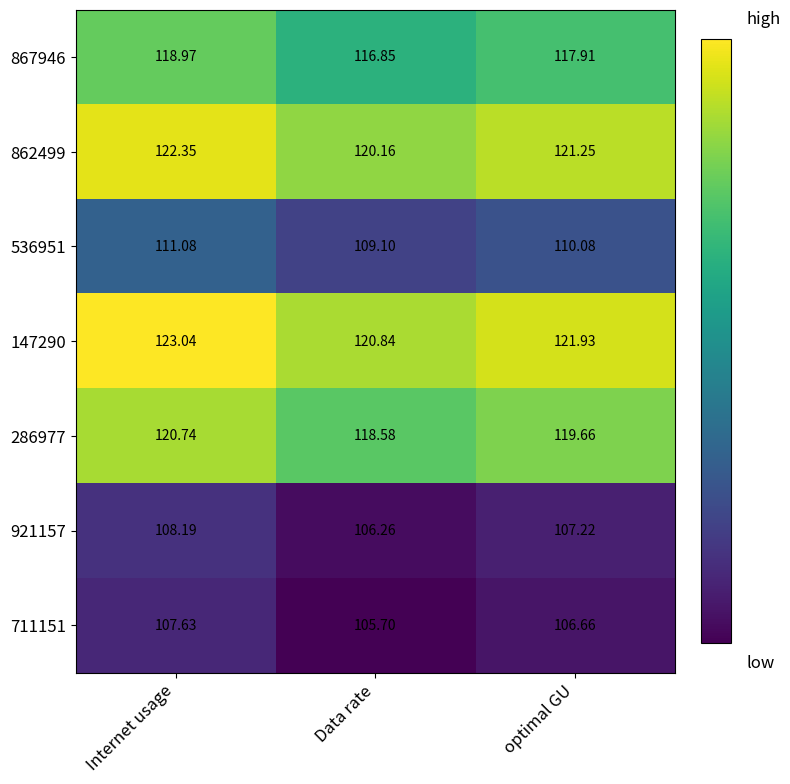

List the labels in order of 286977 value, largest first.

Internet usage, optimal GU, Data rate